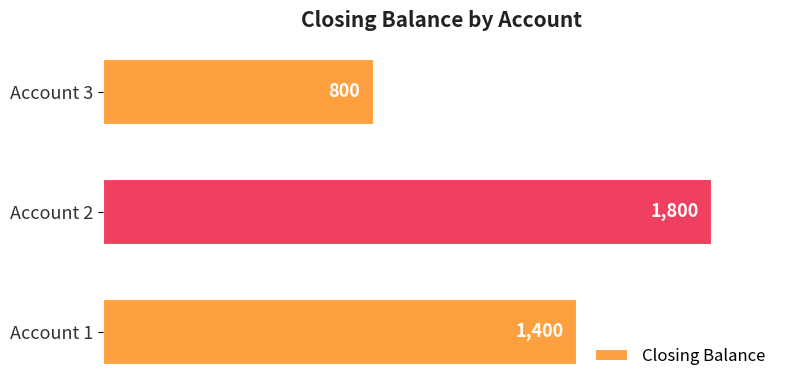

What is the greatest value displayed?

1800